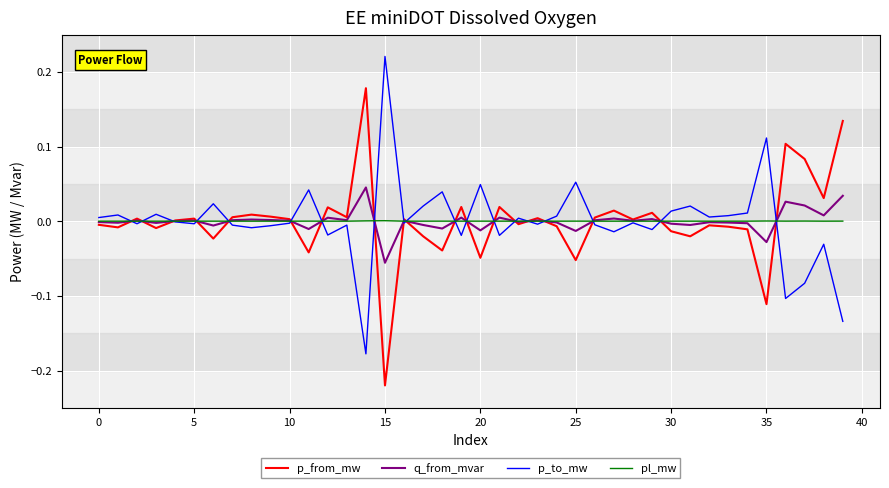

What are all the series names shown in the legend?

p_from_mw, q_from_mvar, p_to_mw, pl_mw